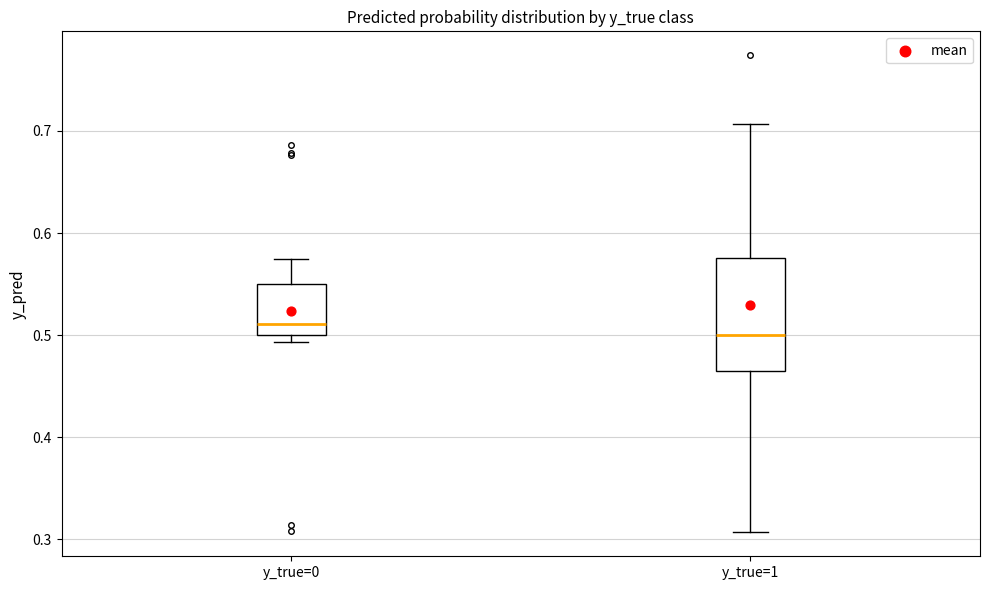

Reading left to right, read every box against the y-axis: the position of its median line, the range the box covers, and the ends of its whiskers. The values are not printed on the chart, so give them approximately, as read against the axis.

y_true=0: median 0.51, box 0.50 to 0.55, whiskers 0.49 to 0.57
y_true=1: median 0.50, box 0.46 to 0.58, whiskers 0.31 to 0.71